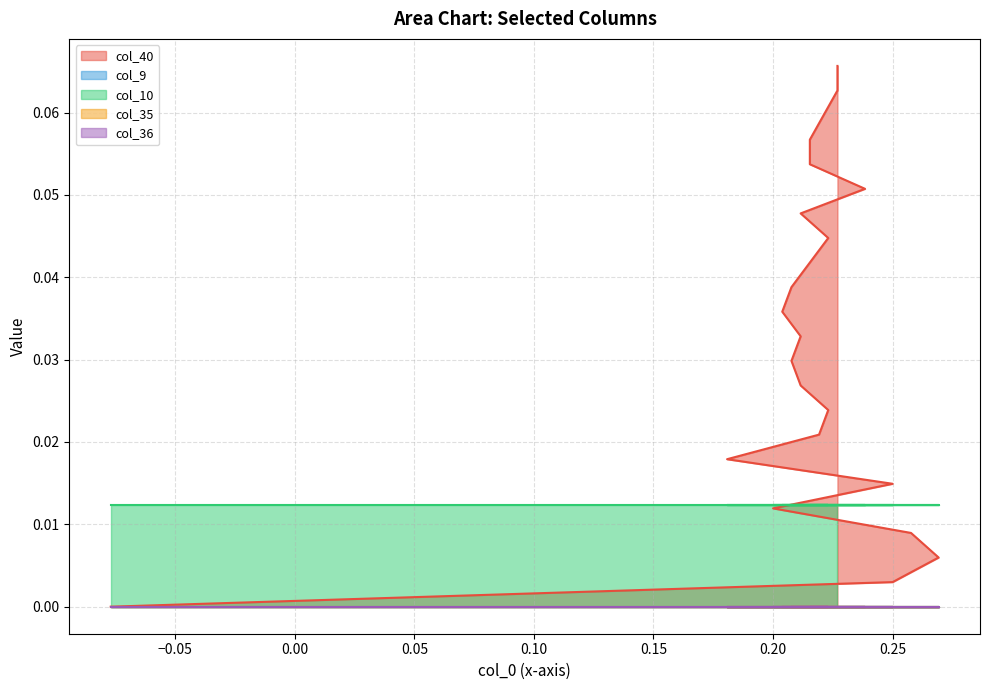

At how many categories does at least one series exceed 0?

23